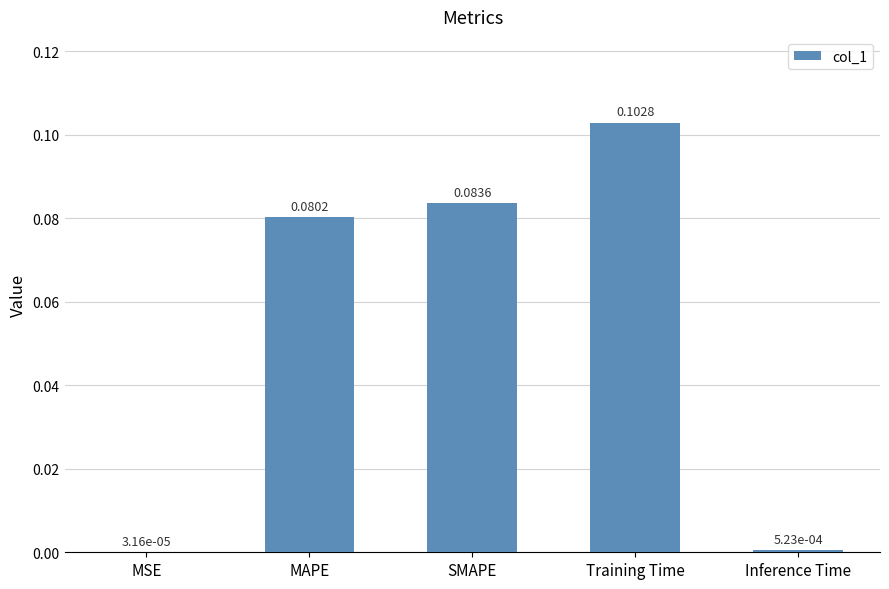

Between MAPE and Inference Time, which is larger?

MAPE